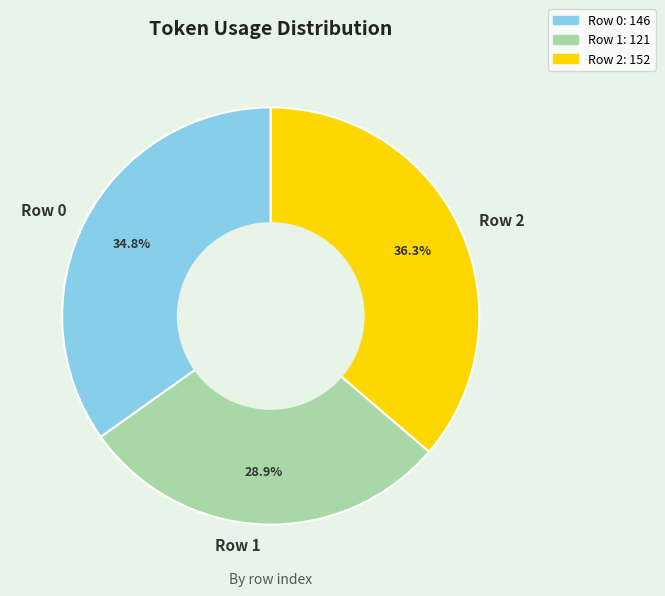

The Row 1 slice represents 29% of the pie. True or false?

True